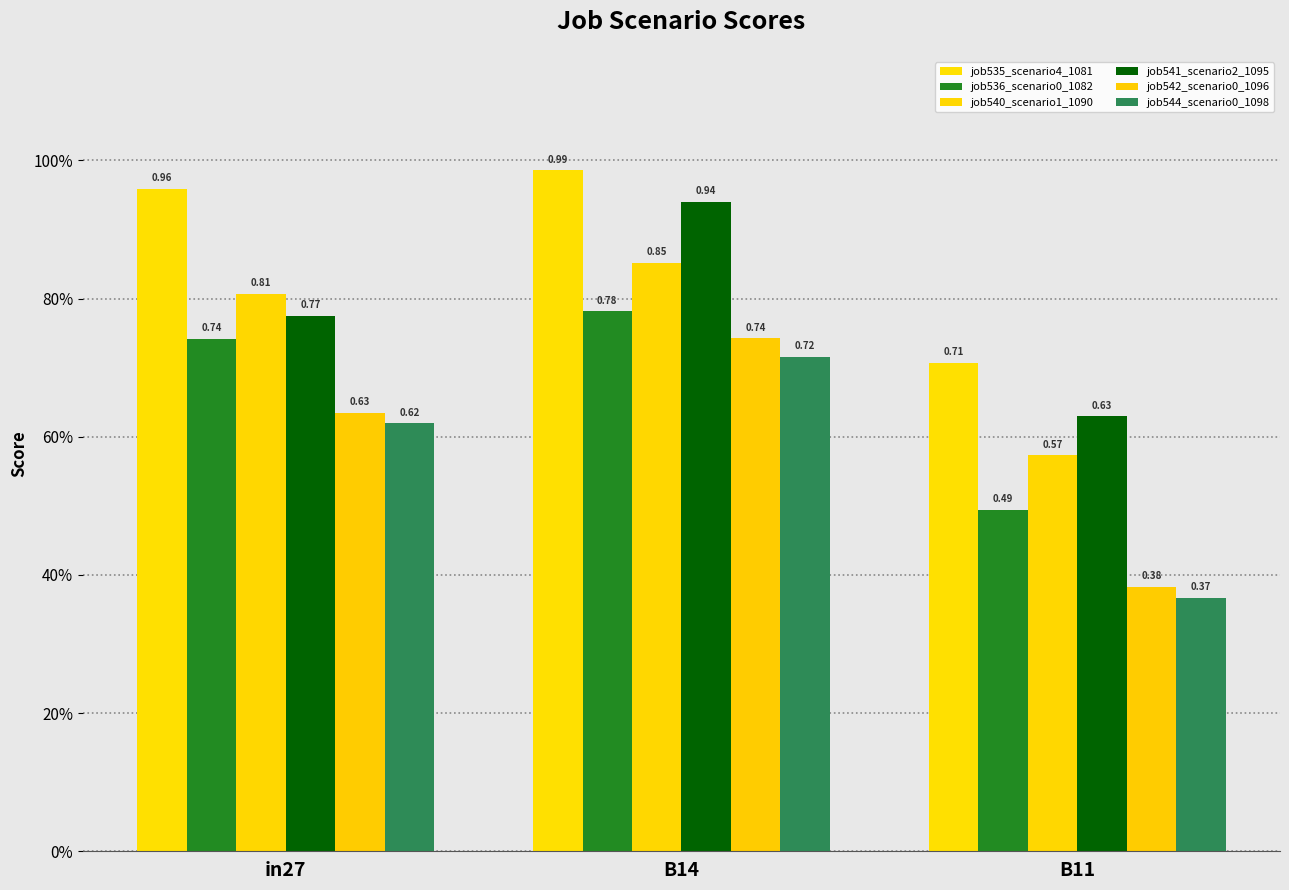

What is the lowest value of the job544_scenario0_1098 series?

0.4